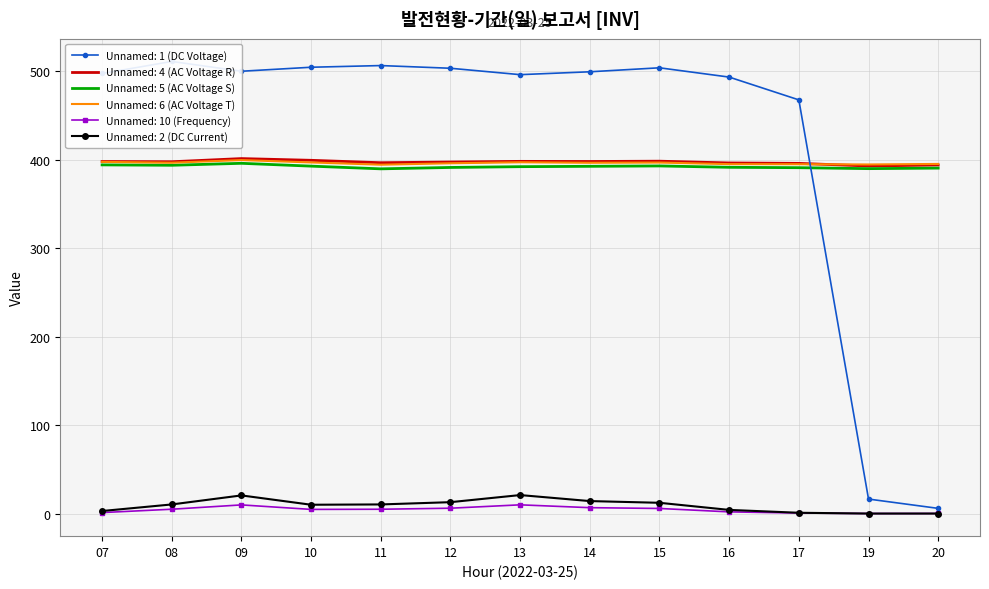

What are all the series names shown in the legend?

Unnamed: 1 (DC Voltage), Unnamed: 4 (AC Voltage R), Unnamed: 5 (AC Voltage S), Unnamed: 6 (AC Voltage T), Unnamed: 10 (Frequency), Unnamed: 2 (DC Current)